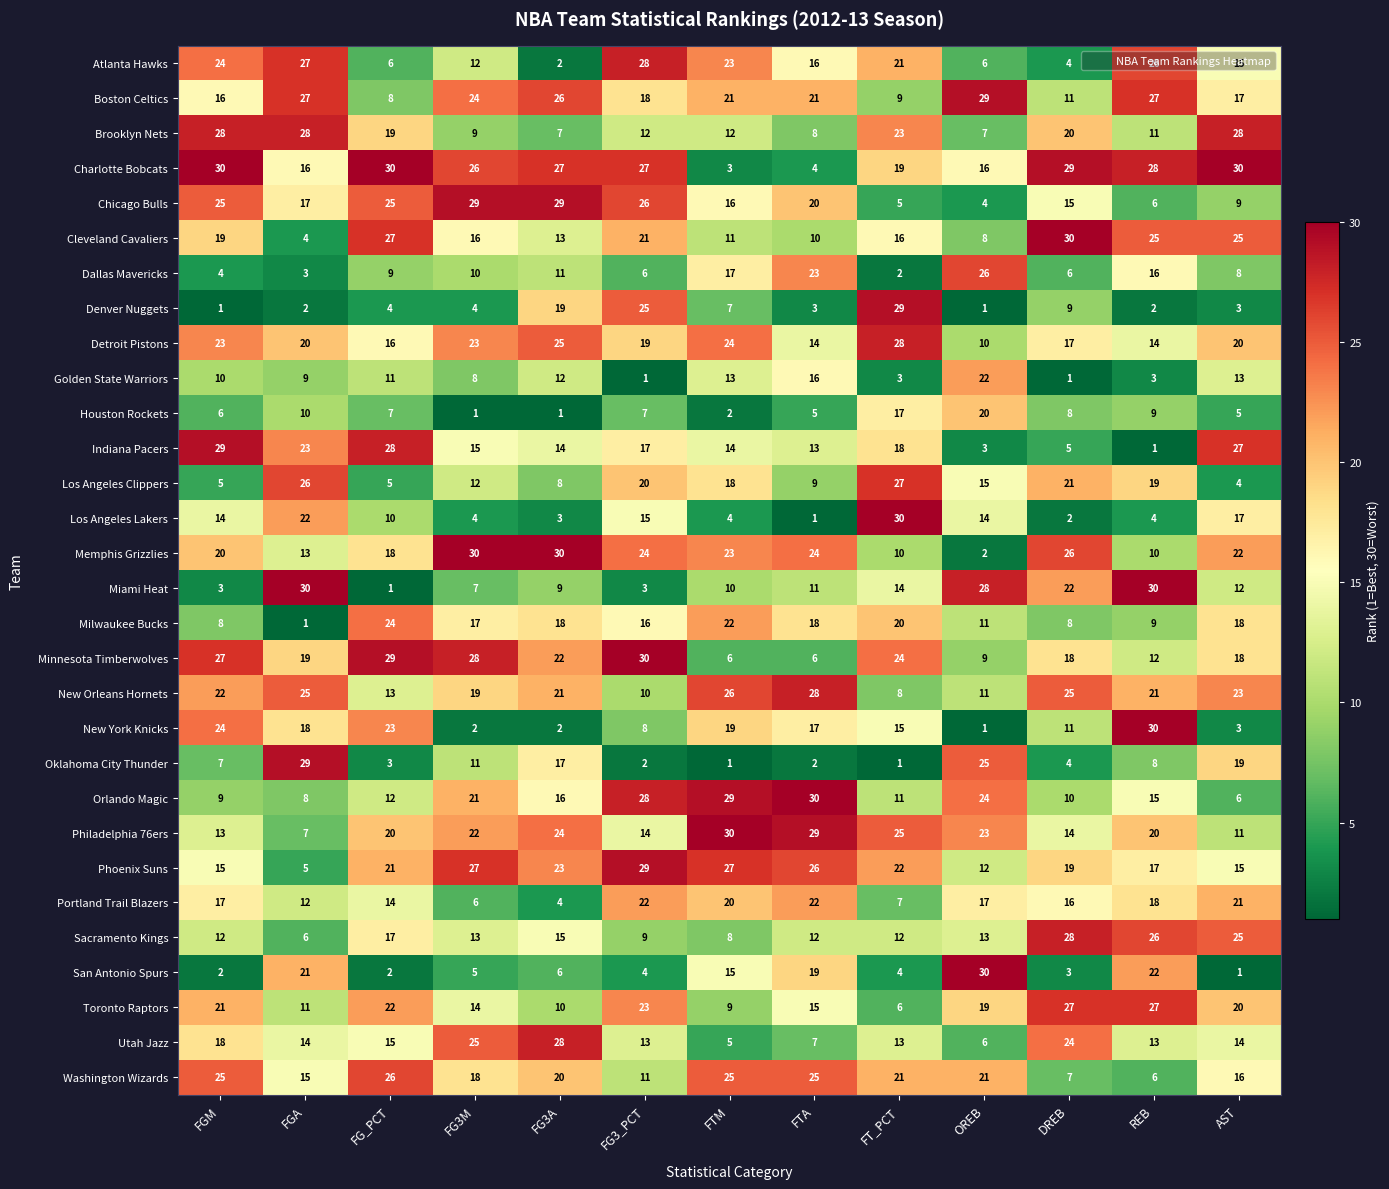

Is it true that Phoenix Suns equals 13 at FTA?

False